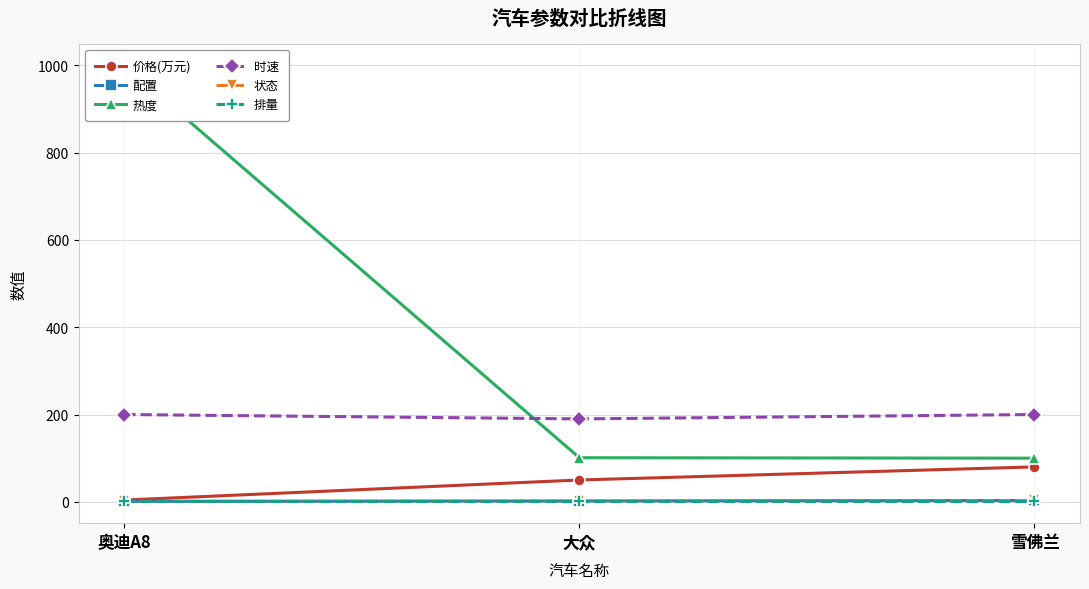

Does the chart have visible grid lines?

Yes